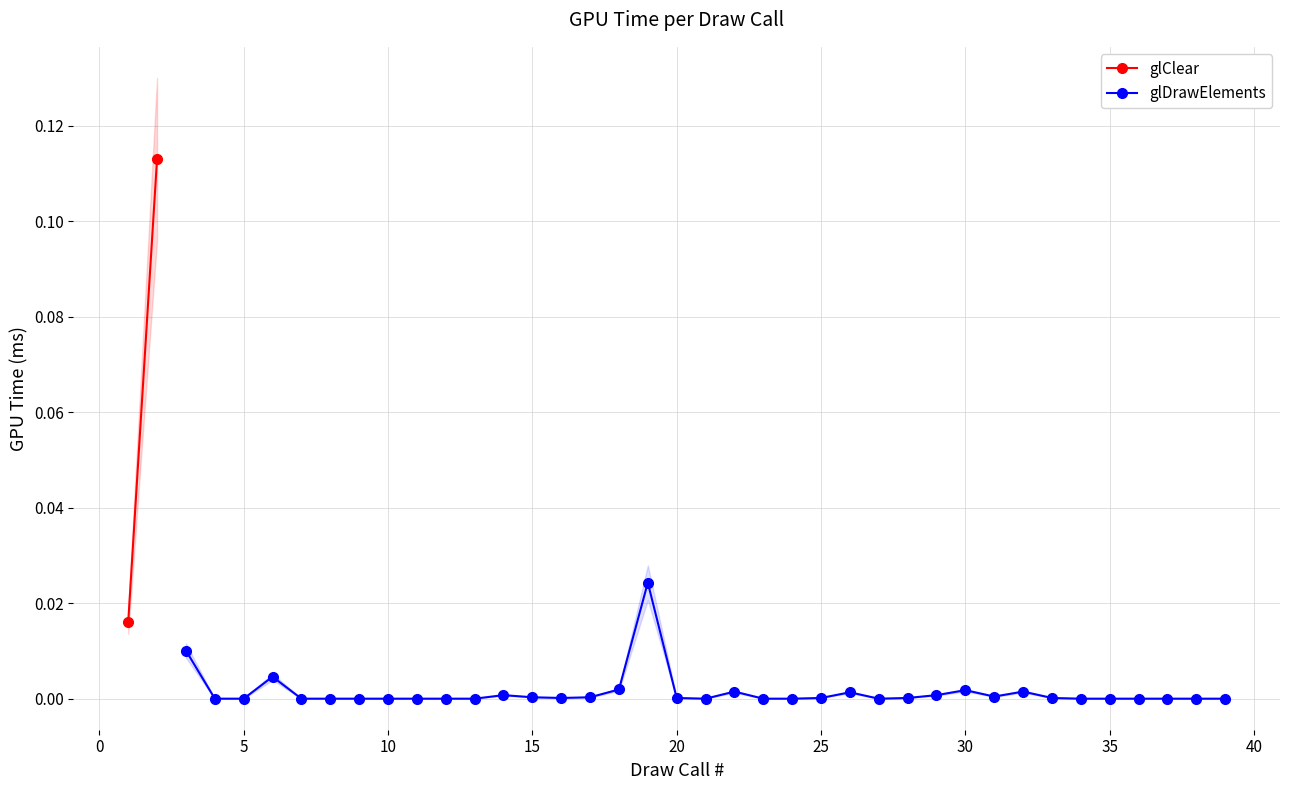

The glDrawElements series shows 0.0 at 15. True or false?

True